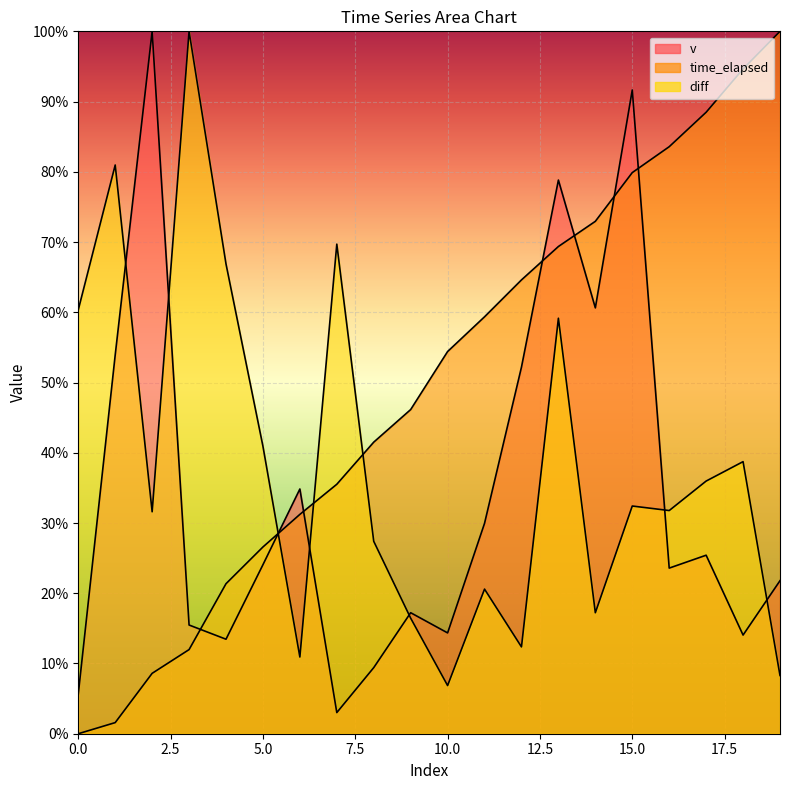

Rank the series at 19 from lowest to highest value.

diff, v, time_elapsed